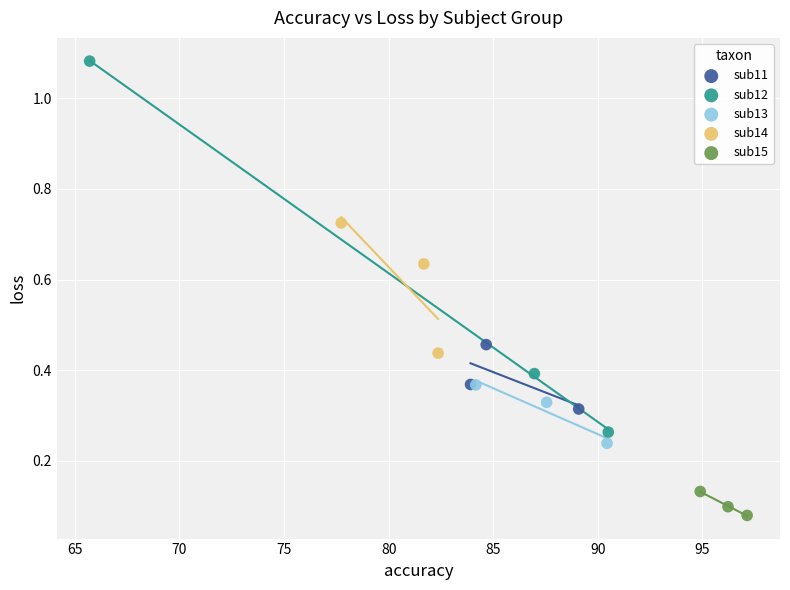

Which series contains the lowest Y value?

sub15